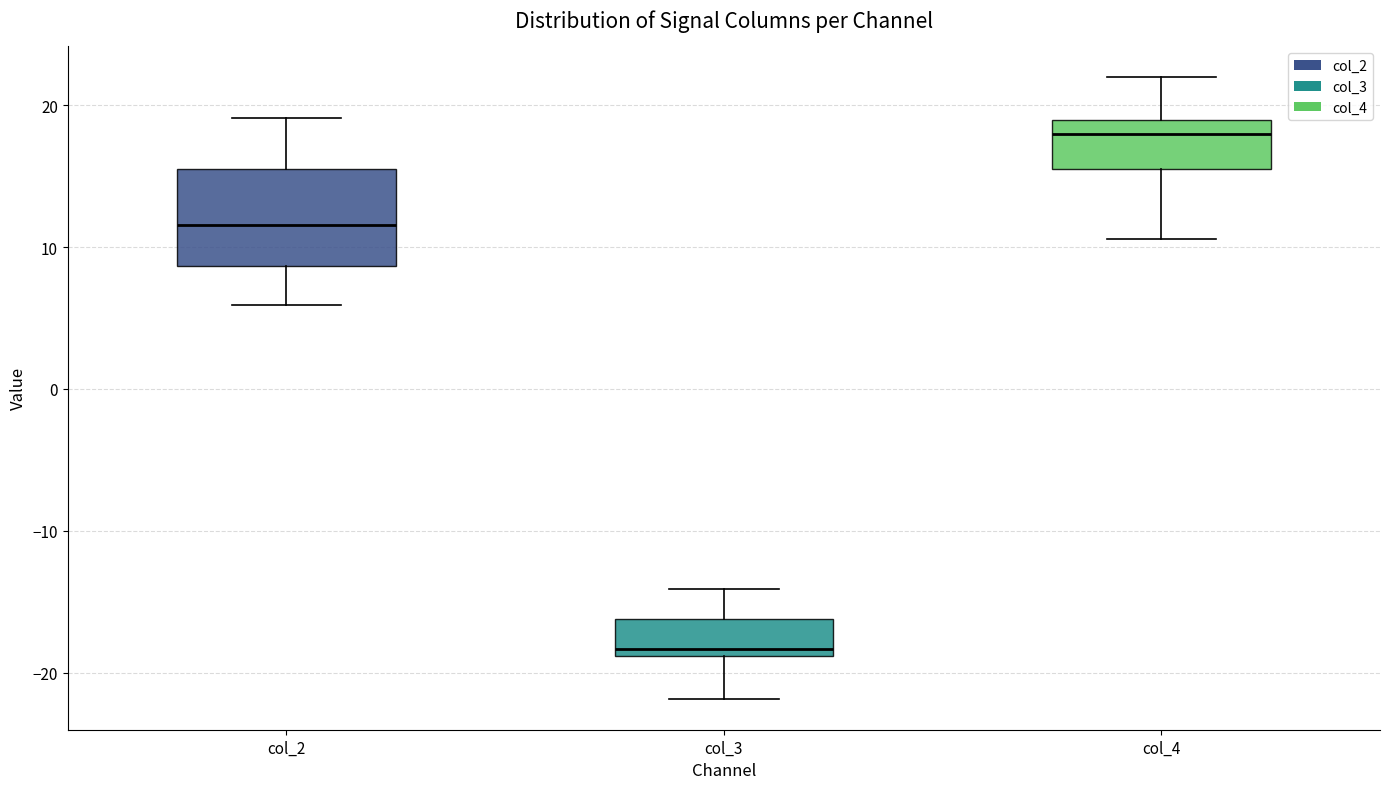

Reading left to right, transcribe this box plot: for each box, give where its median line is, the range the box spans, and where its two whiskers end, as read against the y-axis. The values are not printed on the chart, so give them approximately, as read against the axis.

col_2: median 12, box 9 to 15, whiskers 6 to 19
col_3: median -18, box -19 to -16, whiskers -22 to -14
col_4: median 18, box 15 to 19, whiskers 11 to 22